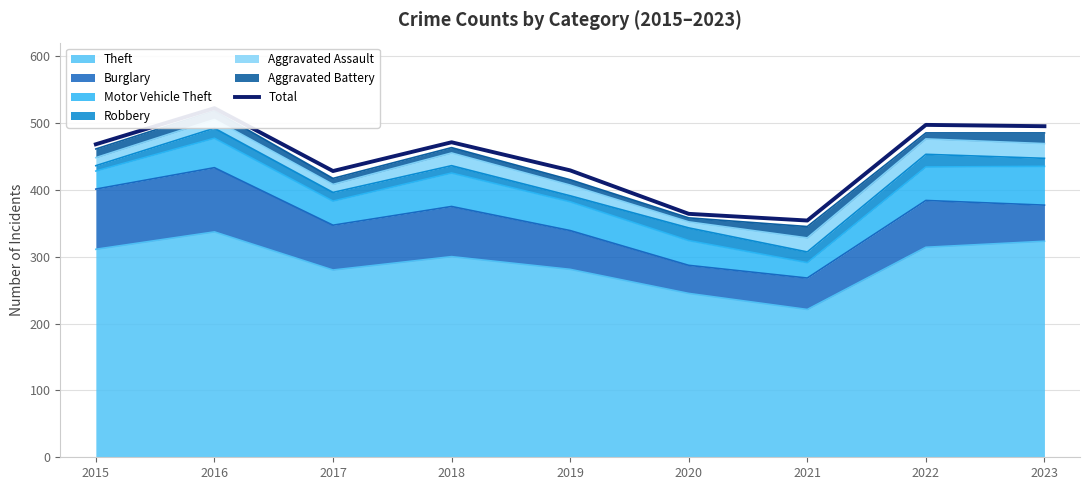

What is the ratio of the value at 2015 to the value at 2020?

1.3